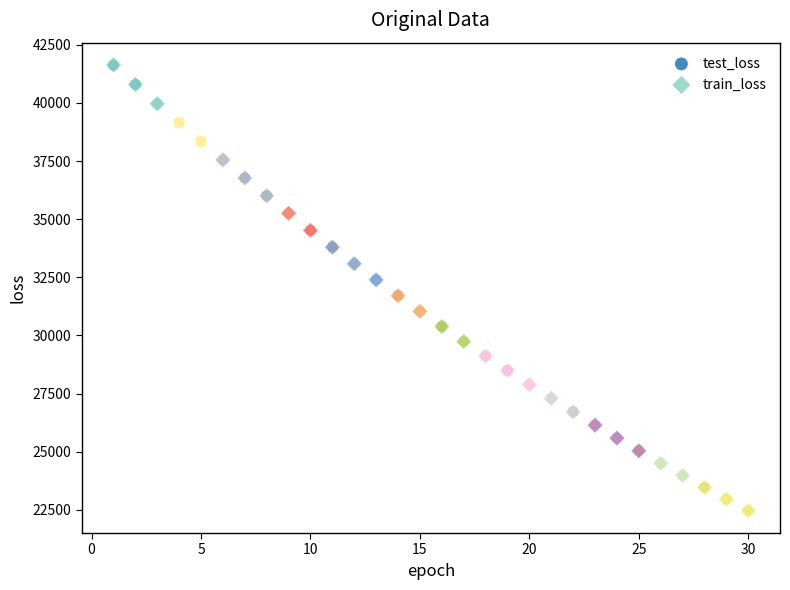

Which series has the widest spread of Y values?

train_loss